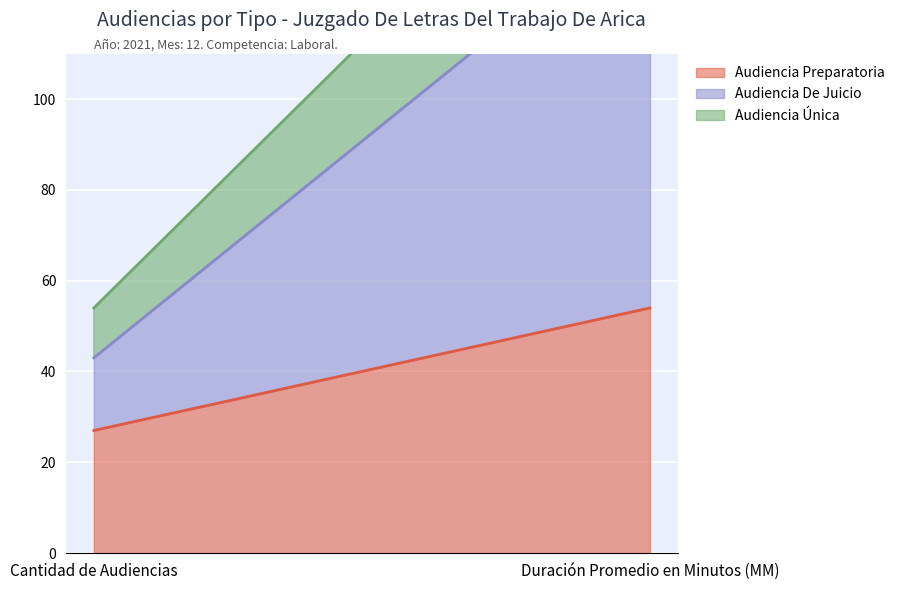

Does the chart display data point markers on the line(s)?

No